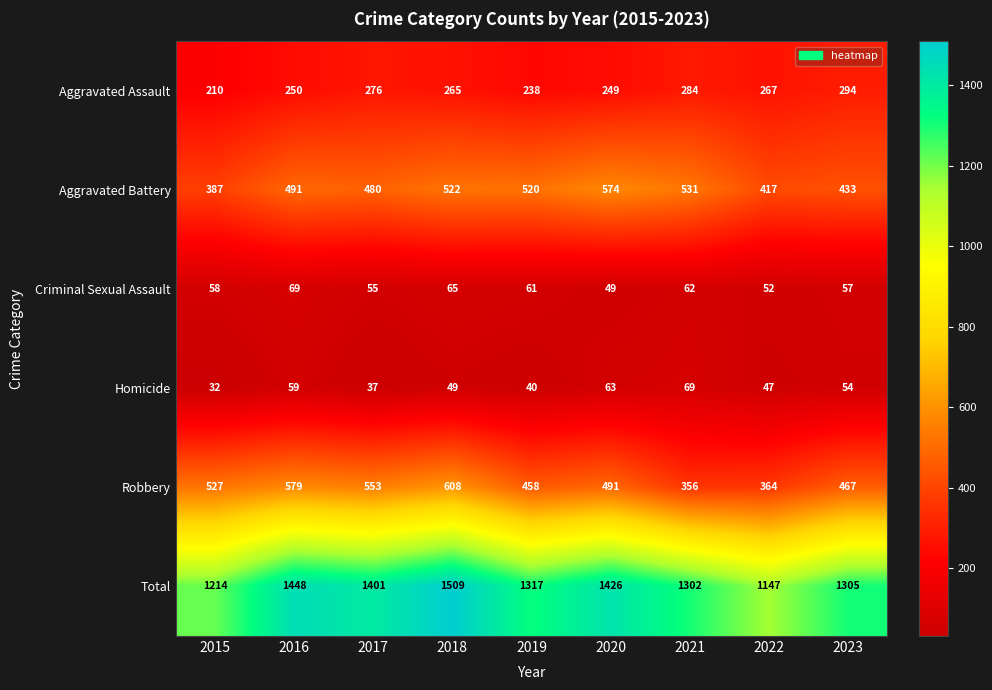

The value of Robbery at 2017 is 207. True or false?

False